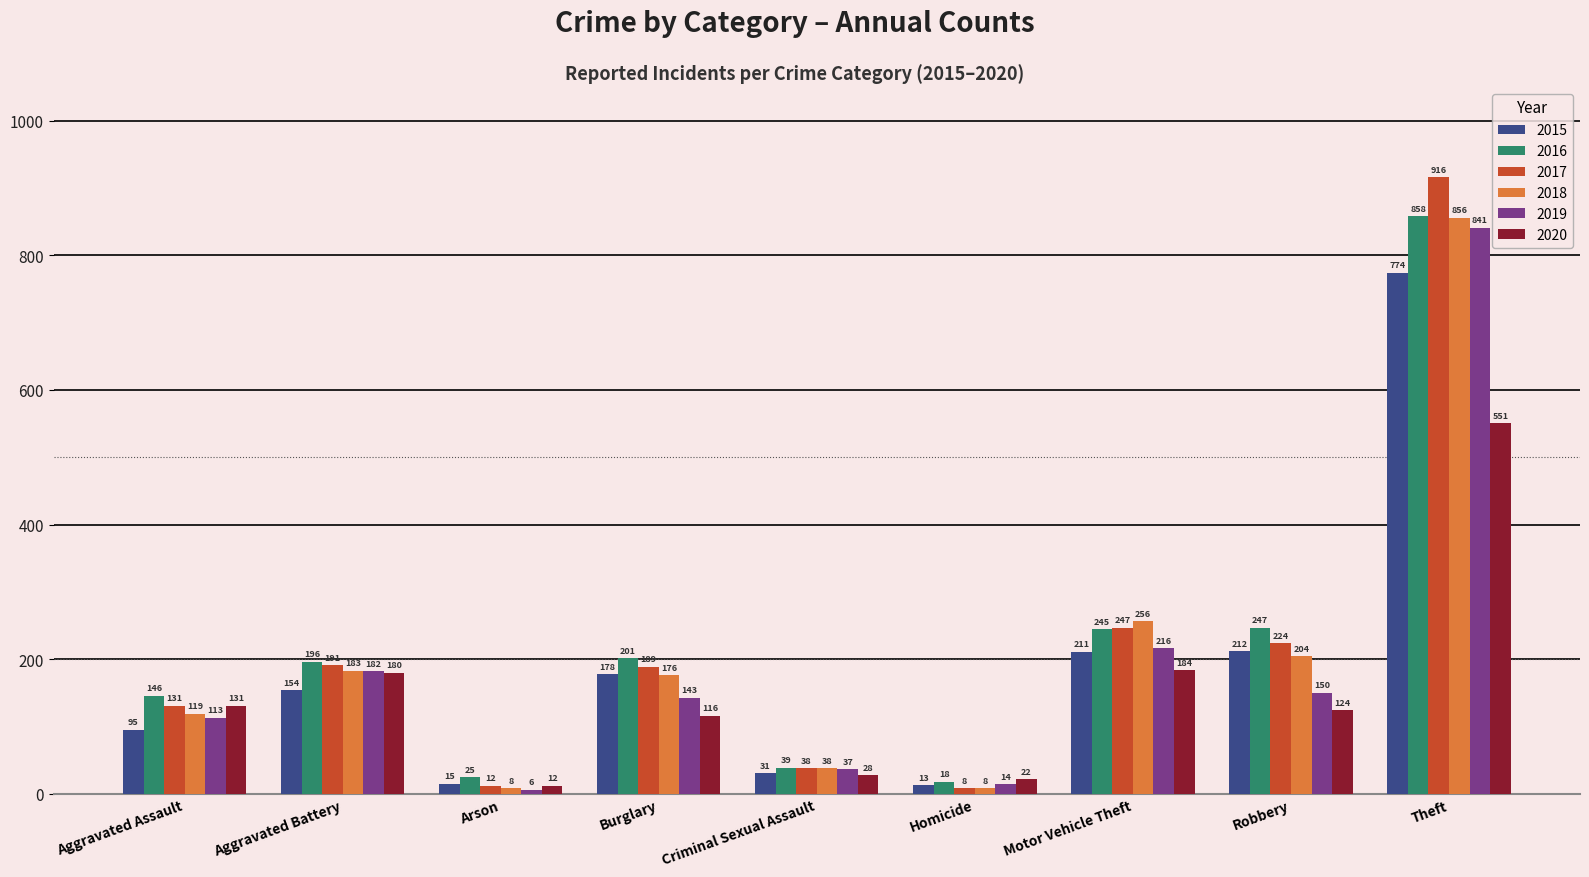

What is the maximum value shown in the chart?

916